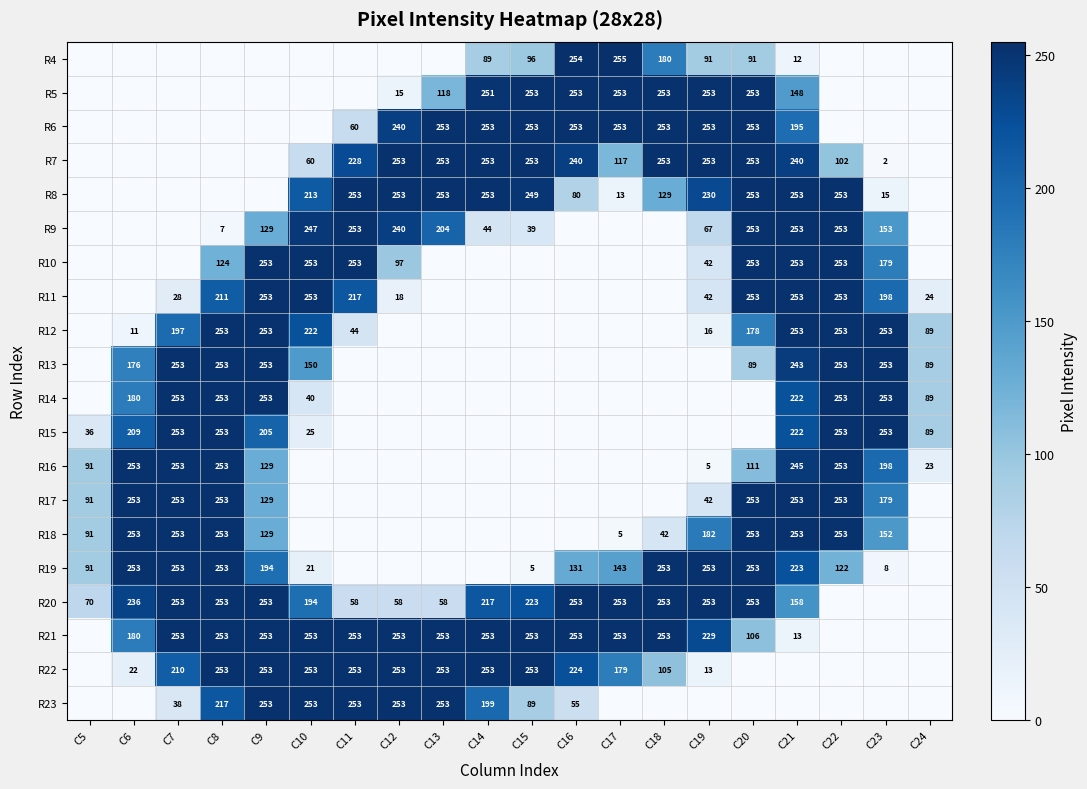

Is it true that R11 equals 425 at C22?

False